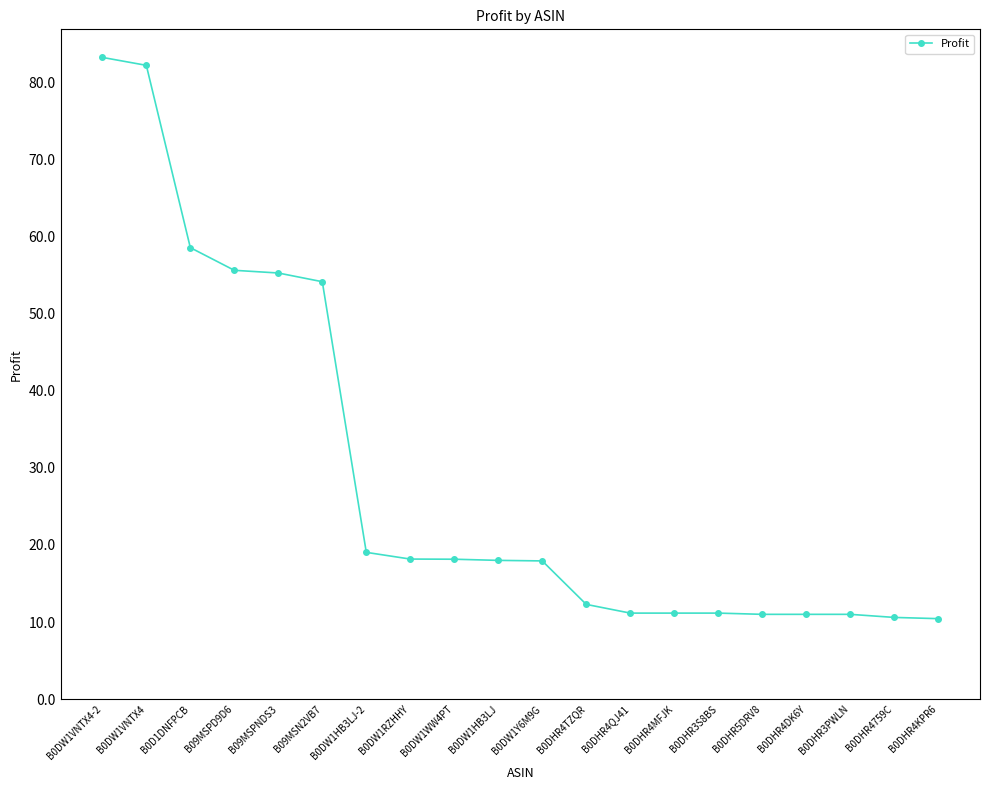

What is the sum of all values?

580.2